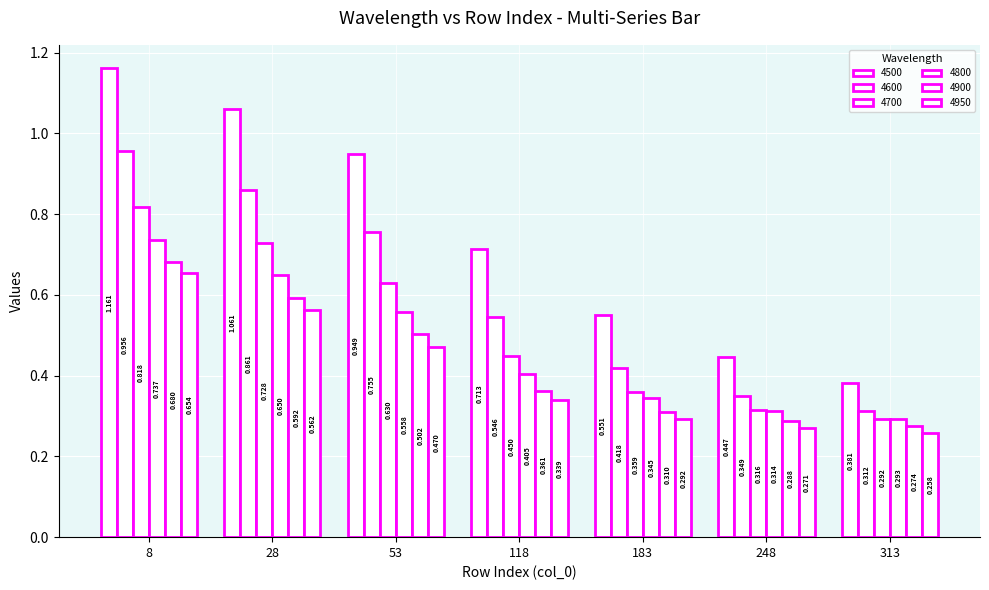

How many series are shown in this chart?

6